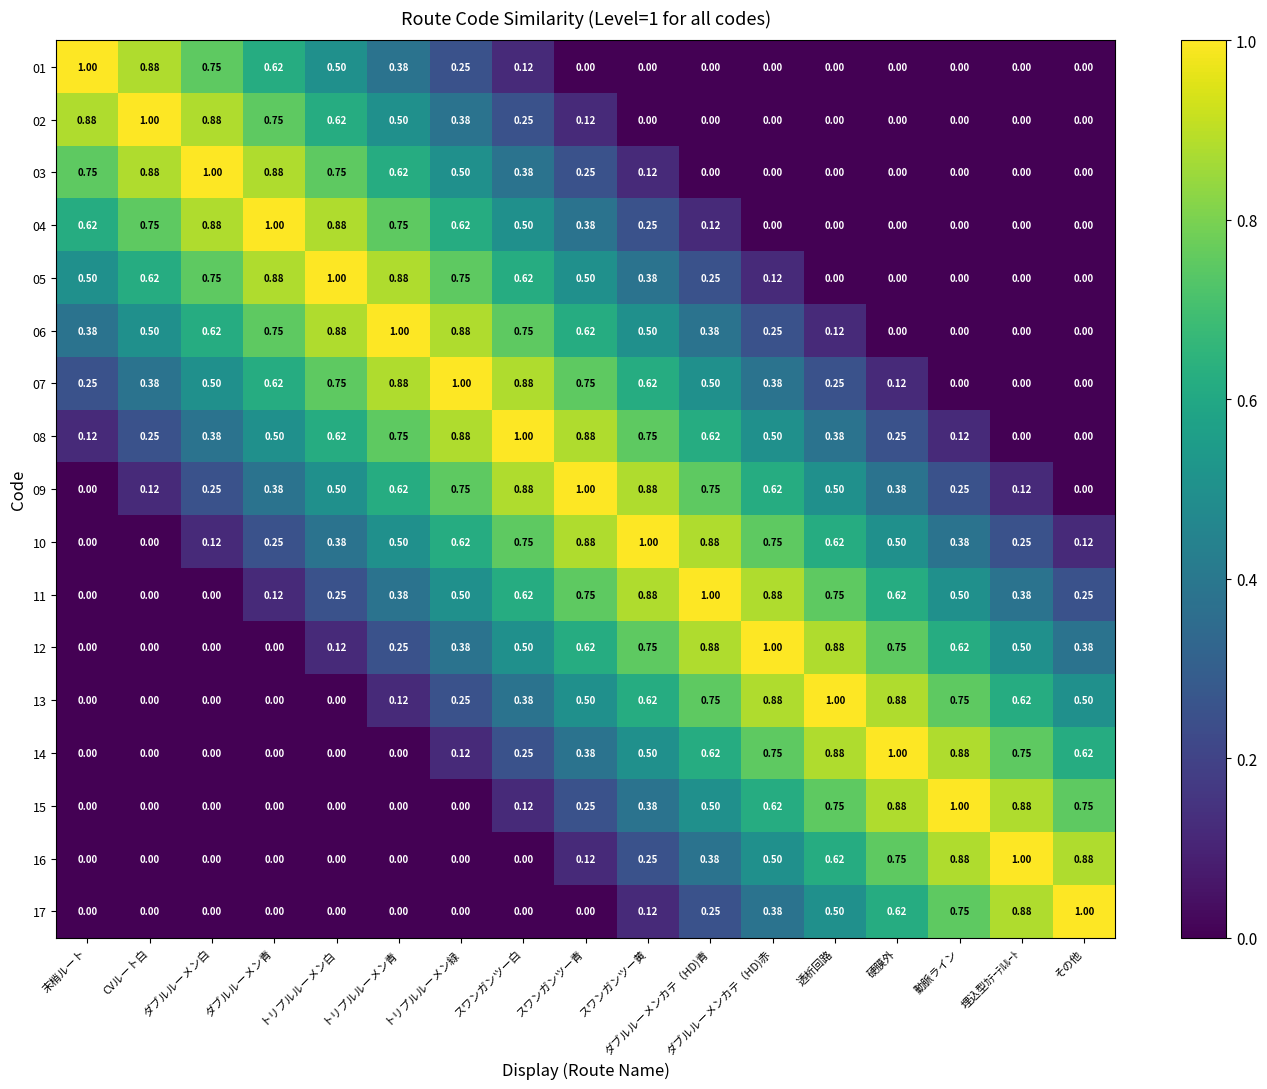

Is the value of 09 at トリプルルーメン緑 greater than the value of 13 at スワンガンツー黄?

Yes